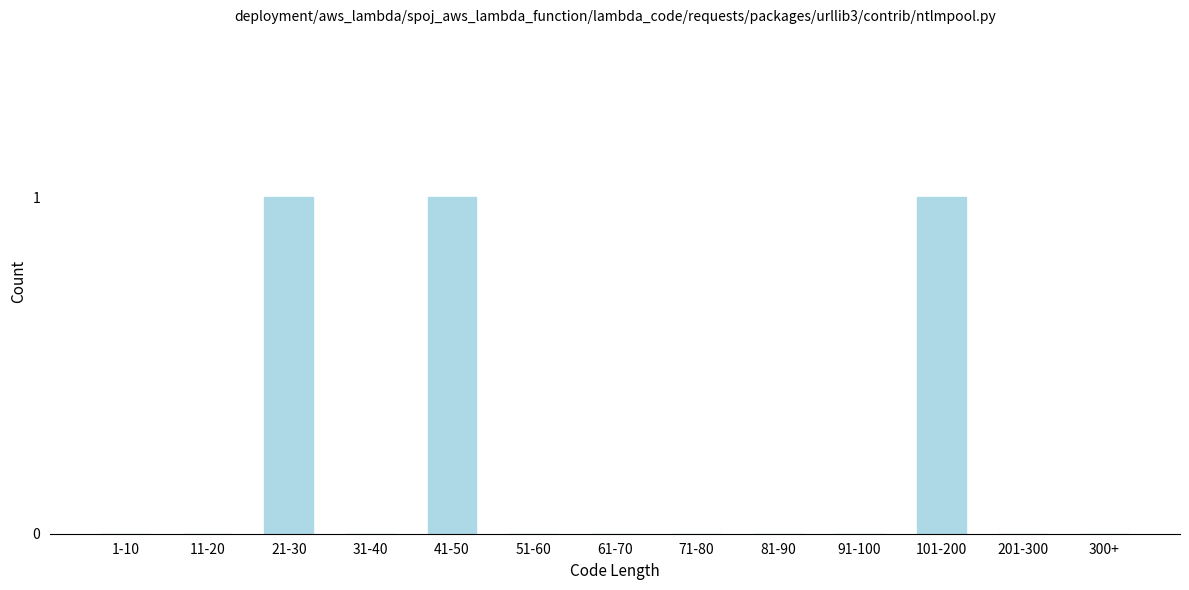

Reading left to right, list all the values displayed in this chart.

1-10=0	11-20=0	21-30=1	31-40=0	41-50=1	51-60=0	61-70=0	71-80=0	81-90=0	91-100=0	101-200=1	201-300=0	300+=0